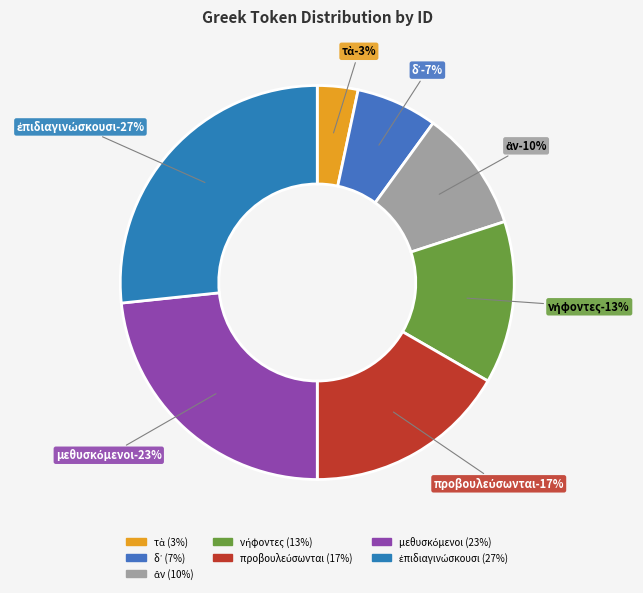

To the nearest percent, what is the average slice percentage?

14%